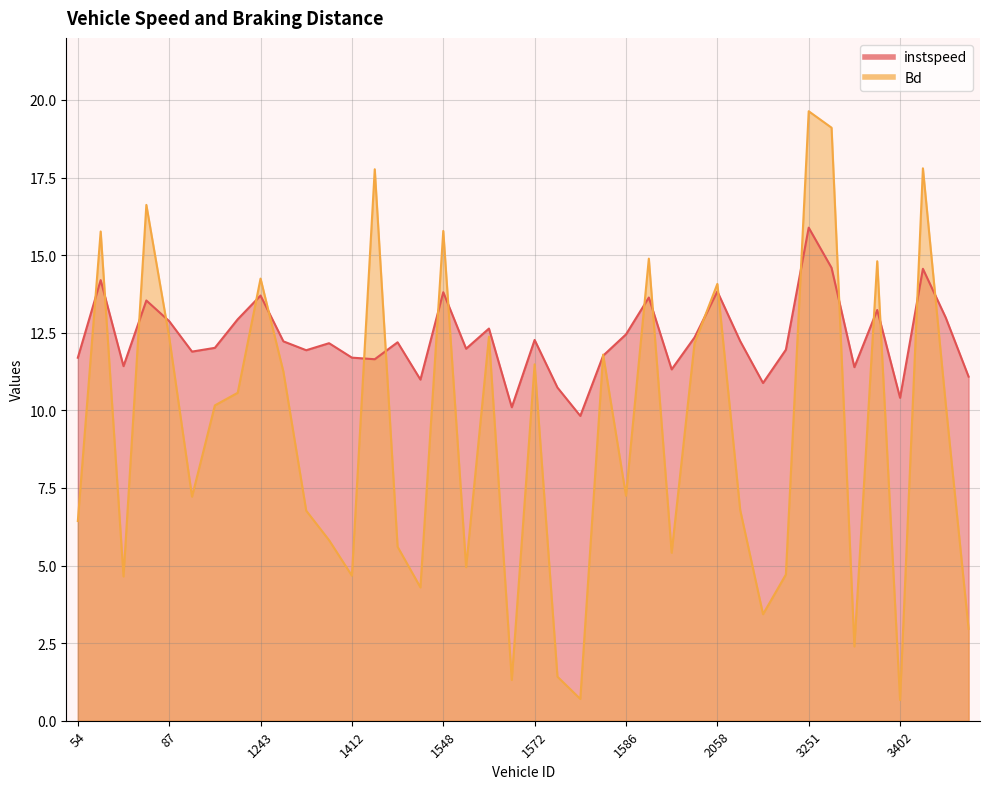

True or false: instspeed has a value of 20.1 at 3406.

False